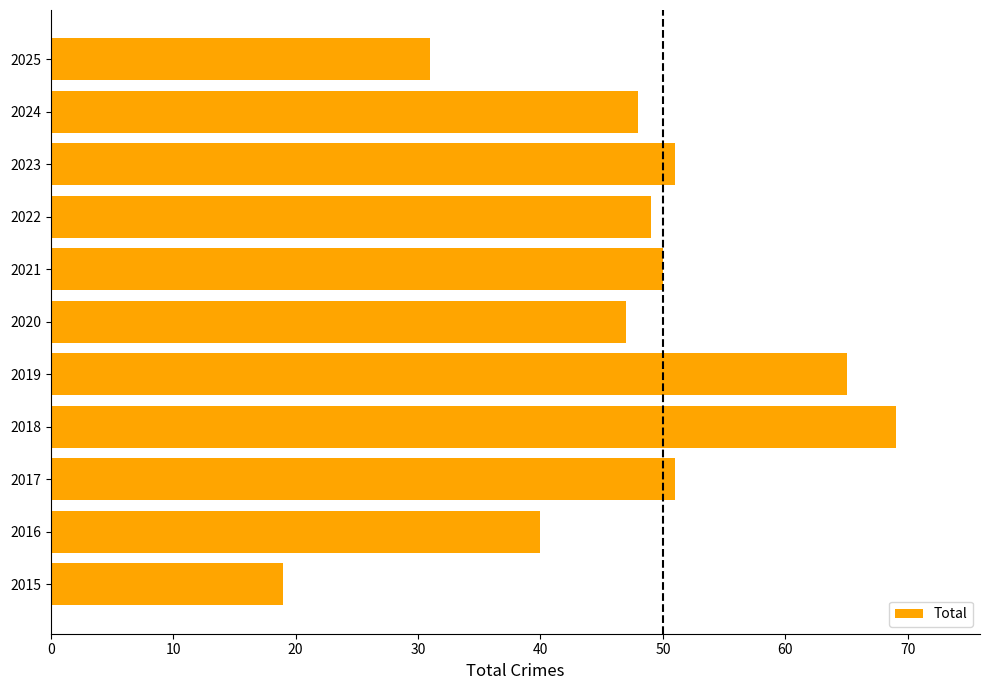

What is the minimum value shown in the chart?

19